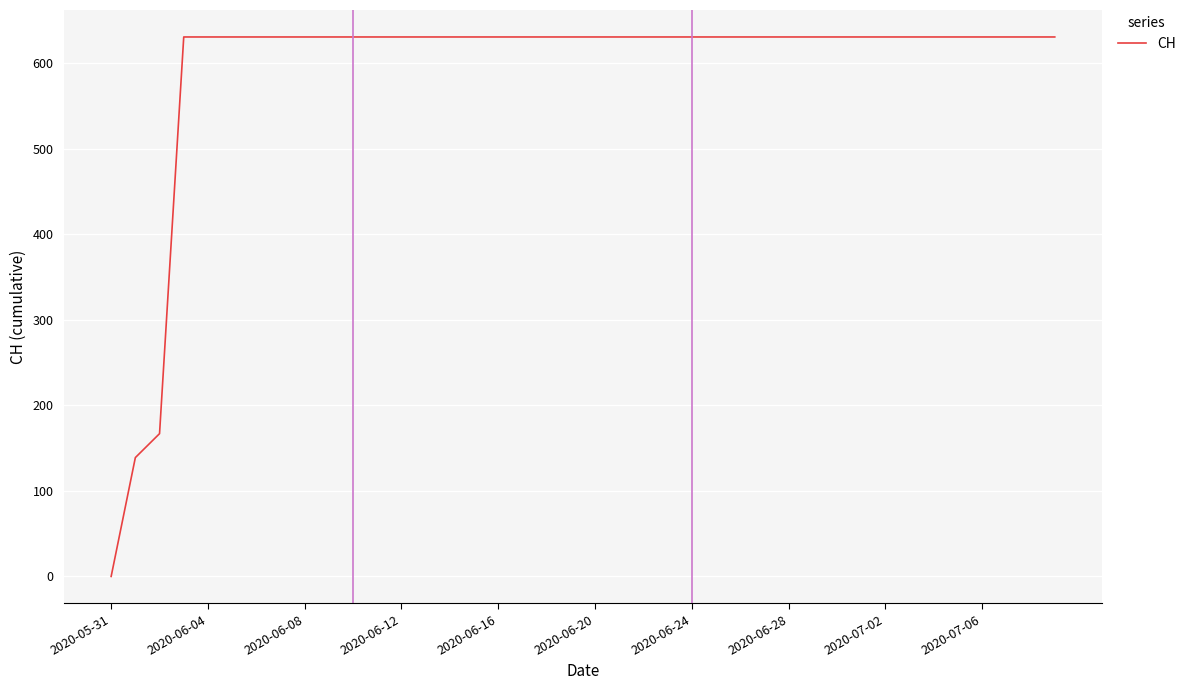

What is the difference between the second highest and second lowest values?

492